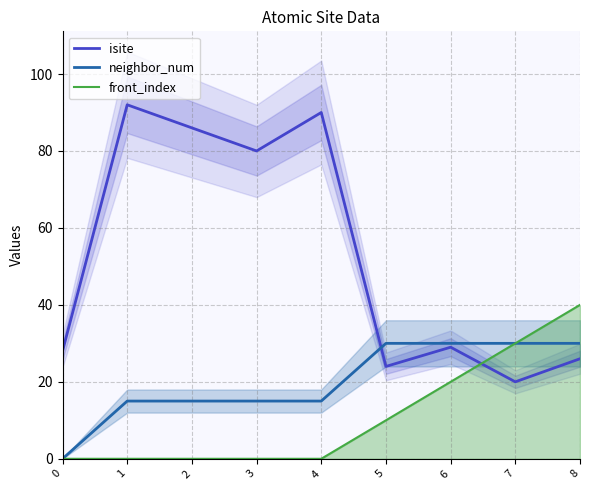

Between which two adjacent categories do neighbor_num and isite first intersect?

4 and 5